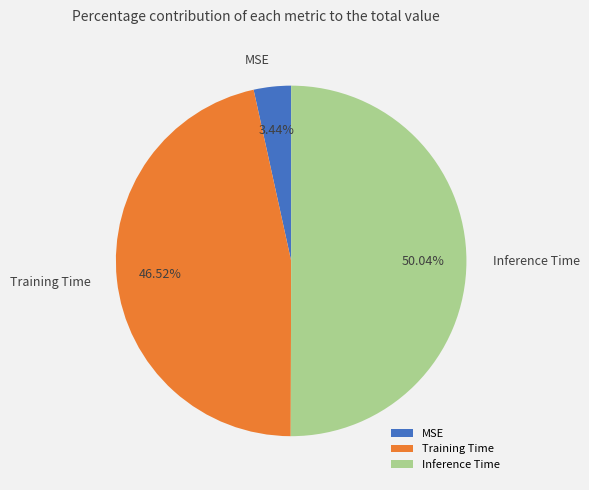

The Inference Time slice represents 50% of the pie. True or false?

True